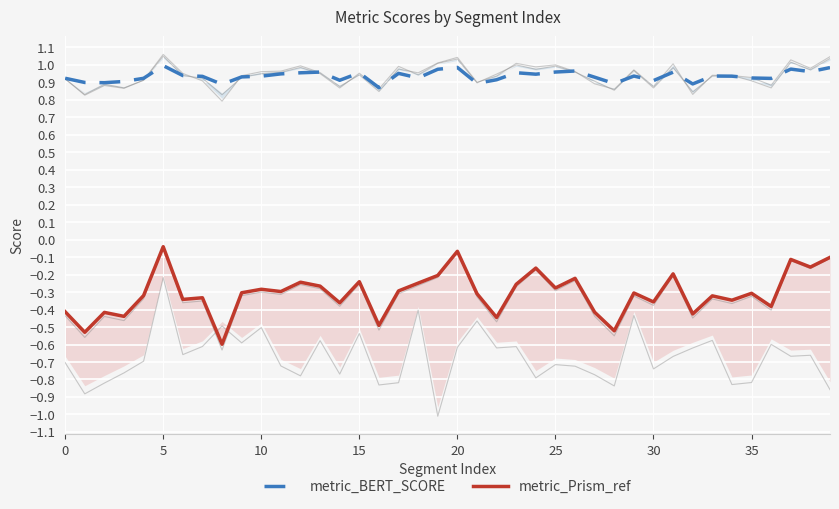

Which series changed the most between 13 and 26?

metric_Prism_ref